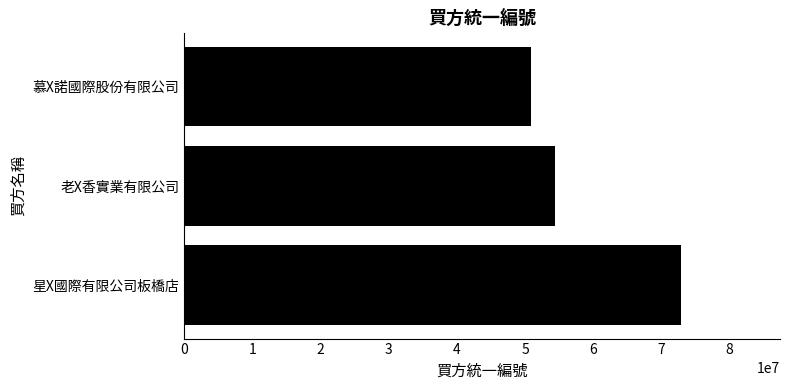

How many values are below 54345001?

1